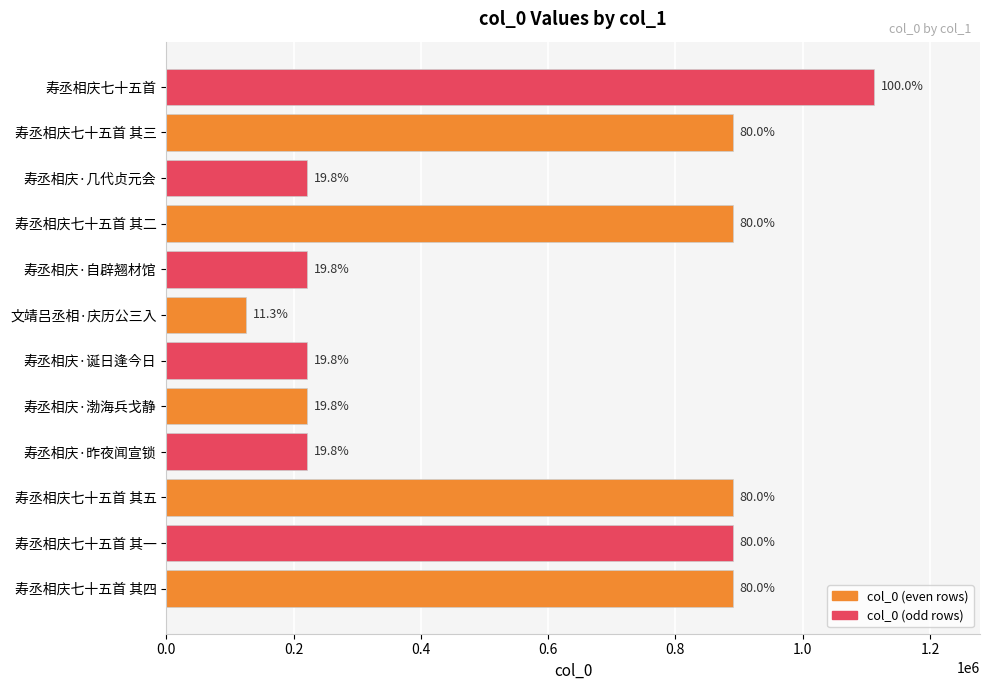

Does the chart contain any negative values?

No